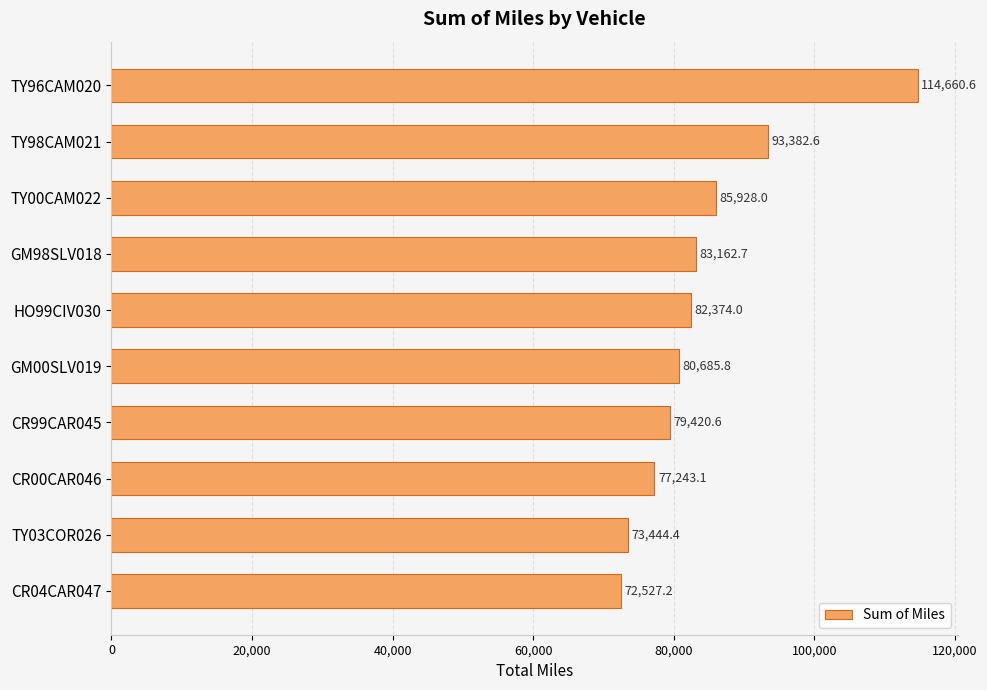

List the labels in order of value, largest first.

TY96CAM020, TY98CAM021, TY00CAM022, GM98SLV018, HO99CIV030, GM00SLV019, CR99CAR045, CR00CAR046, TY03COR026, CR04CAR047